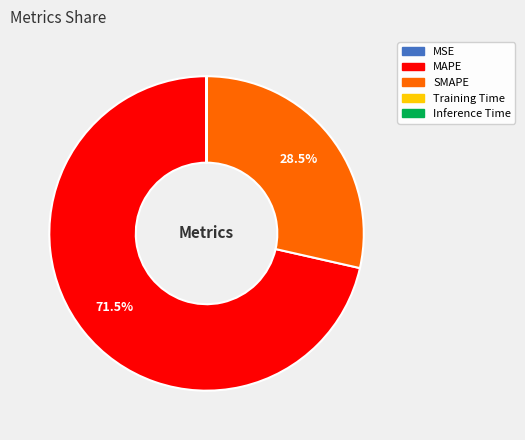

What is the majority slice?

MAPE